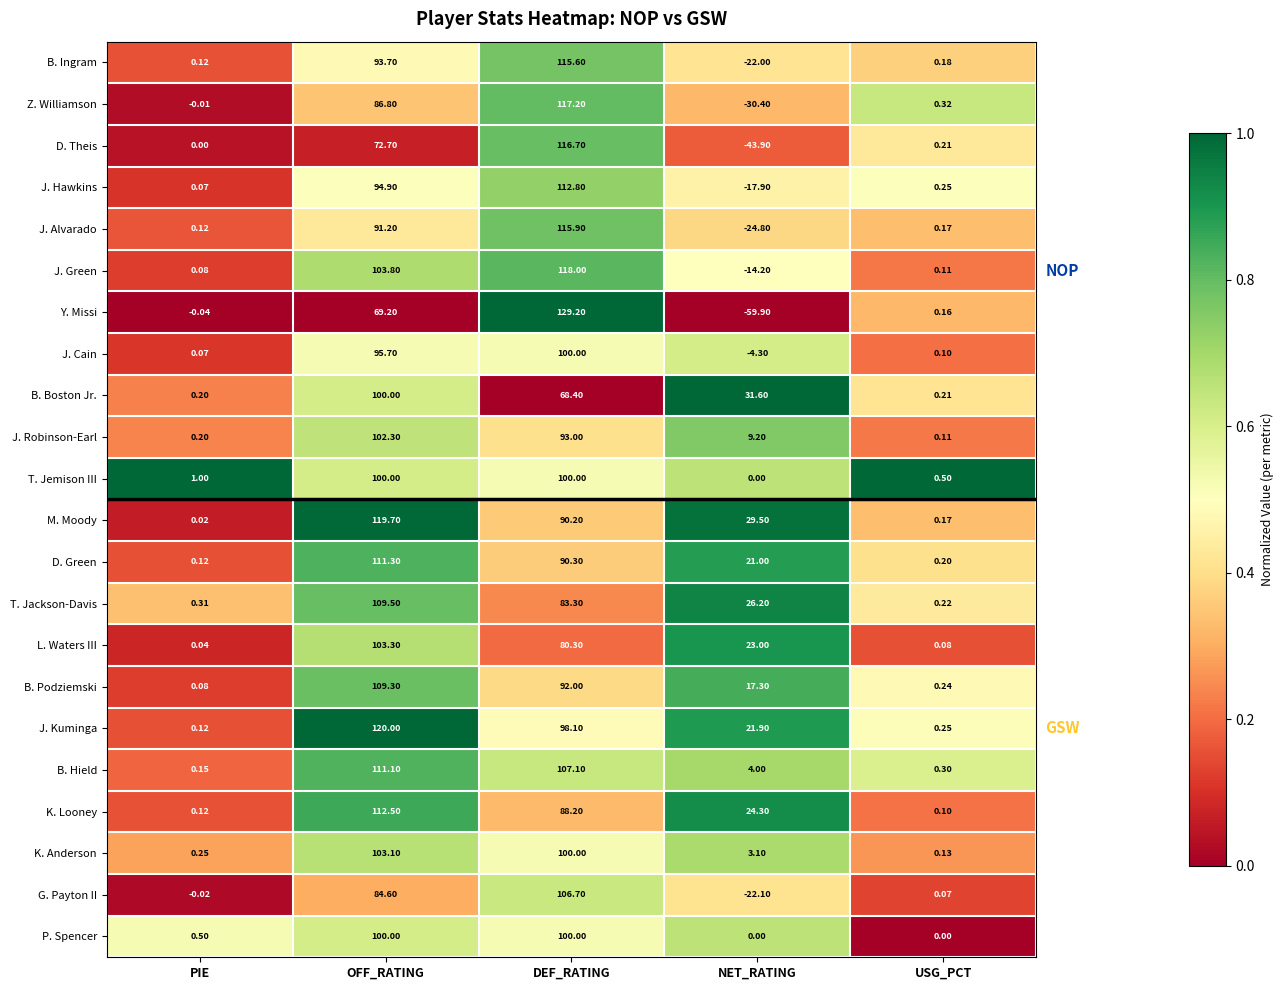

Which series has the widest spread of values?

Y. Missi